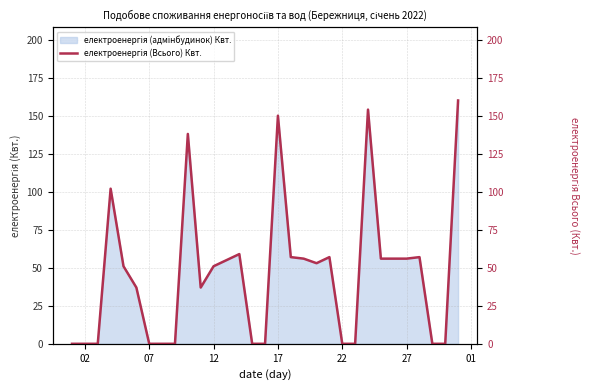

What is the maximum value shown in the chart?

160